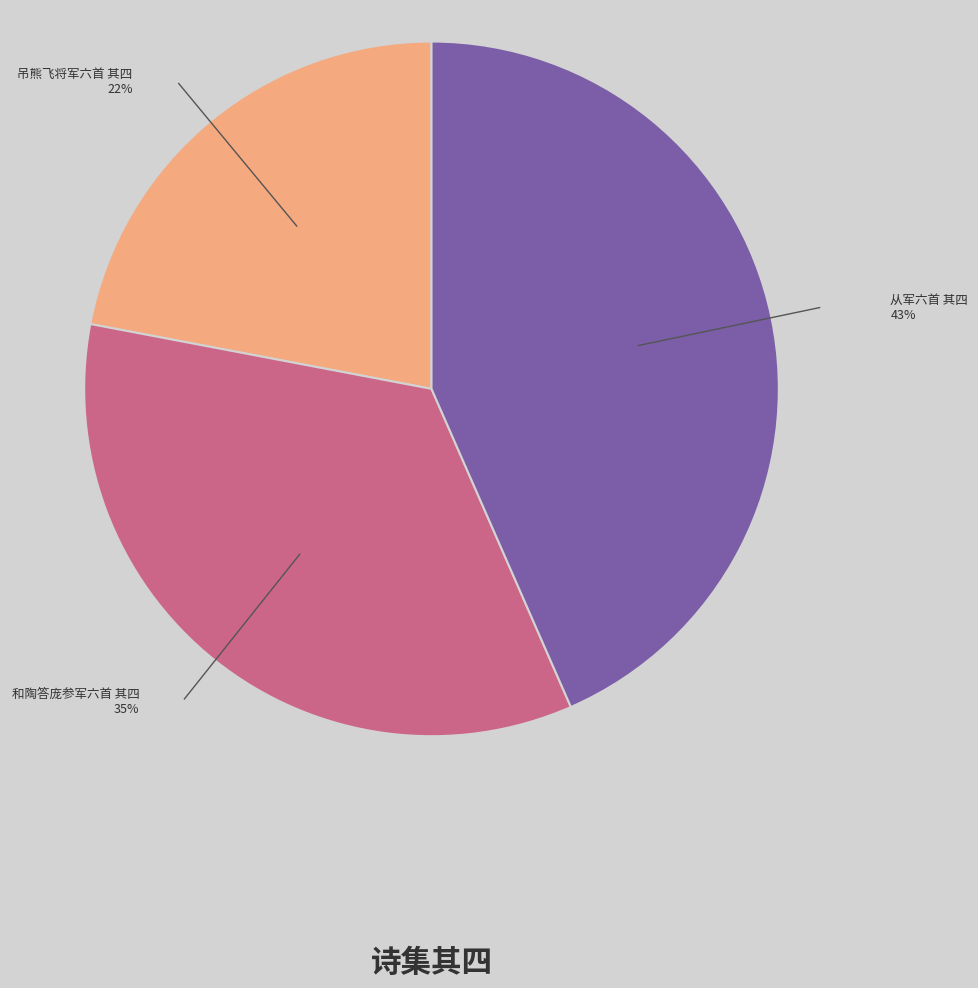

Is the sum of 从军六首 其四 and 吊熊飞将军六首 其四 greater than half?

Yes